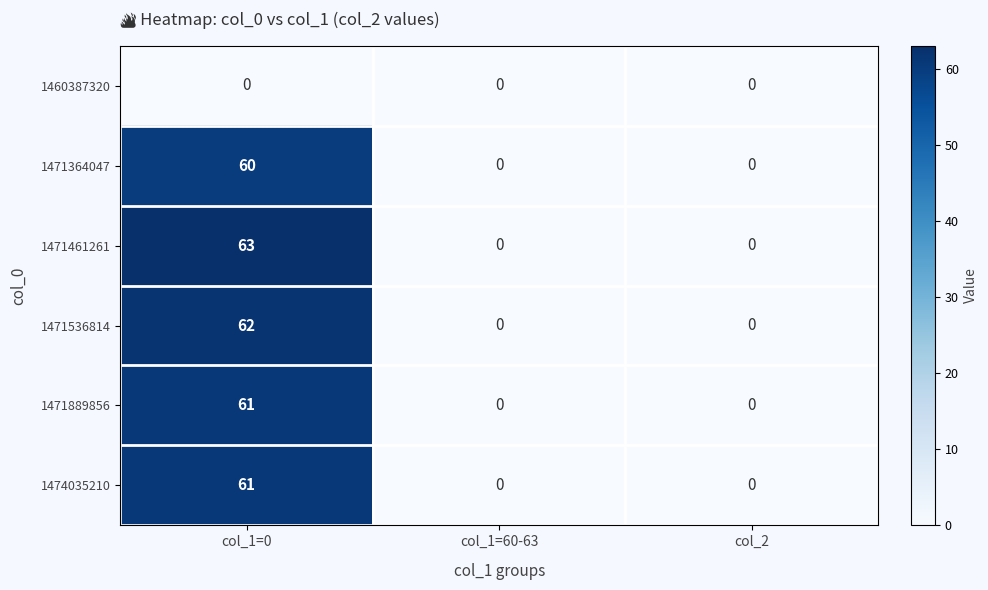

What value does the 1471889856 series have at col_1=0, to the nearest 5?

60